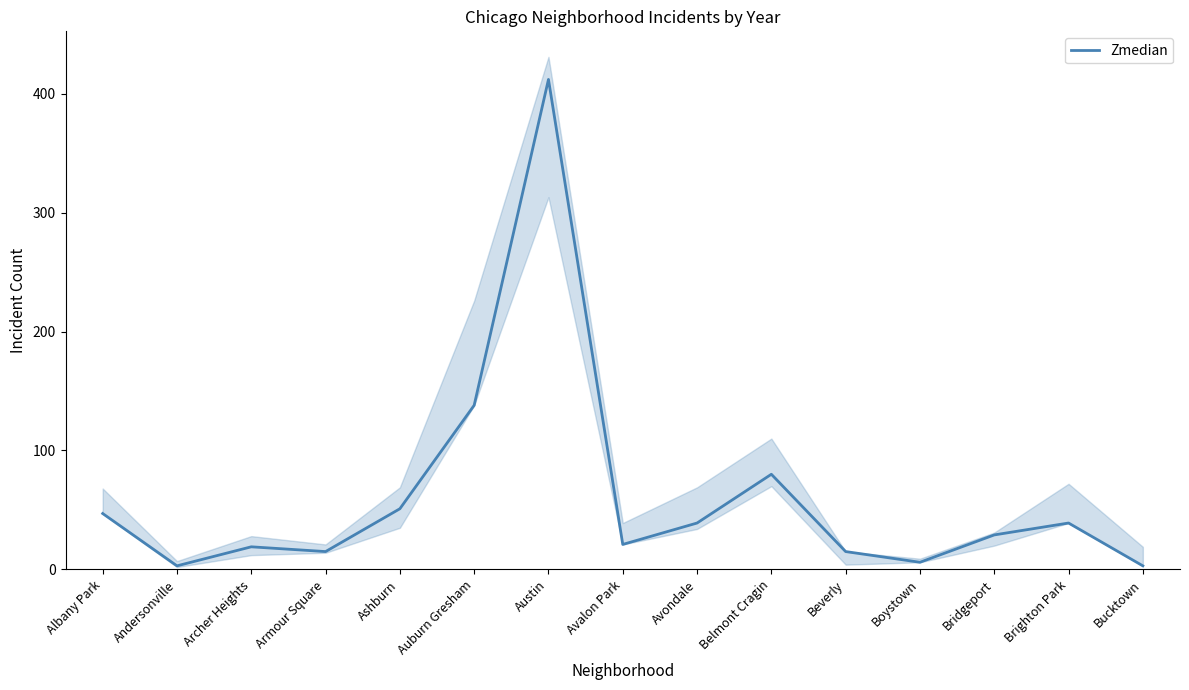

How many points are lower than both their immediate neighbors (excluding endpoints)?

4